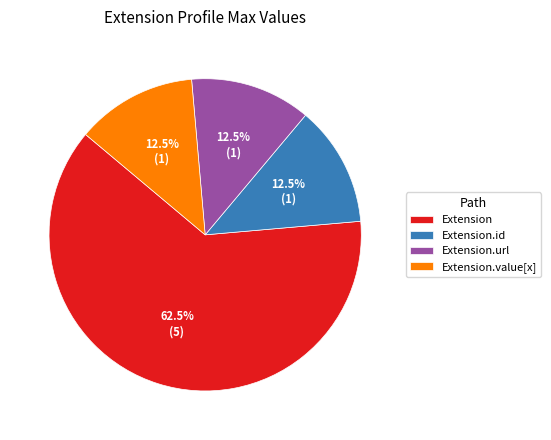

To the nearest percent, what is the average slice percentage?

25%